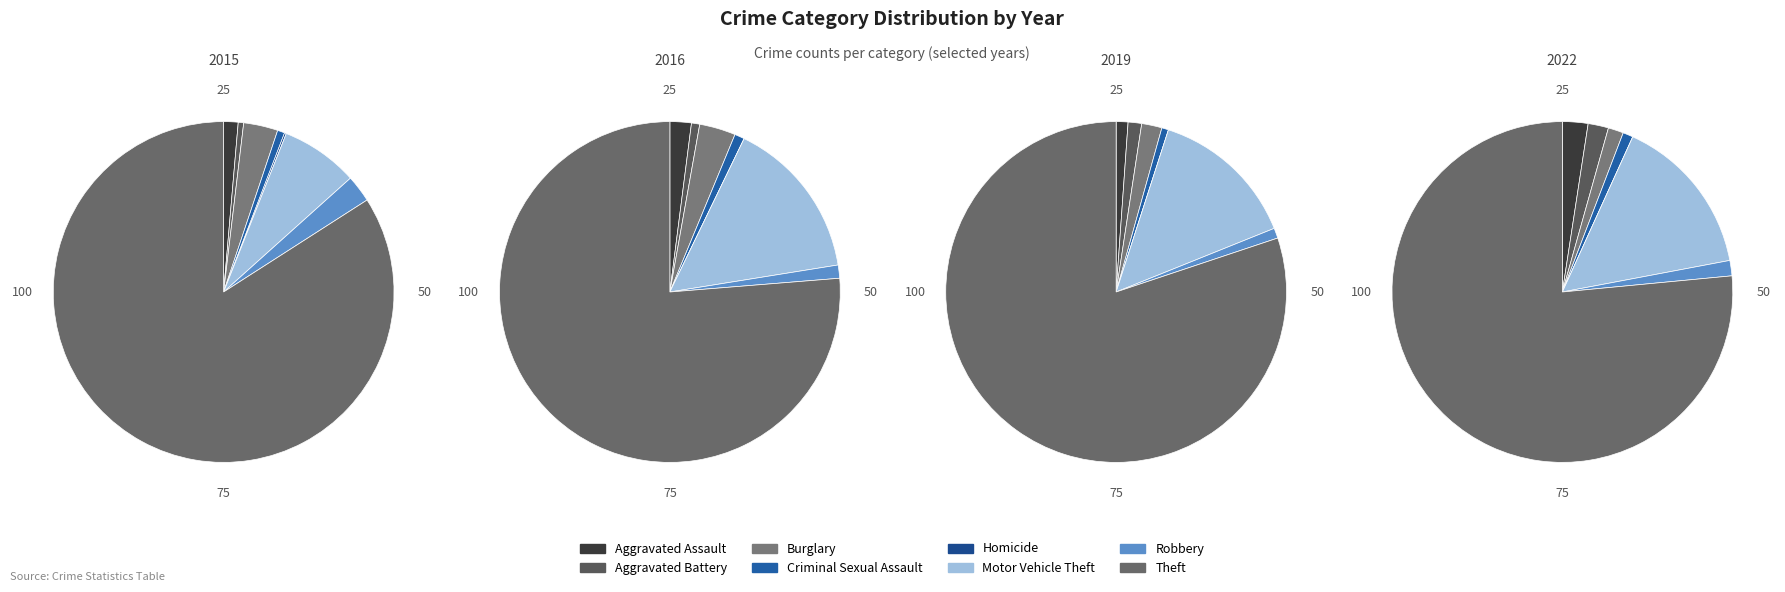

Is it true that Aggravated Assault is 1% of the pie?

True